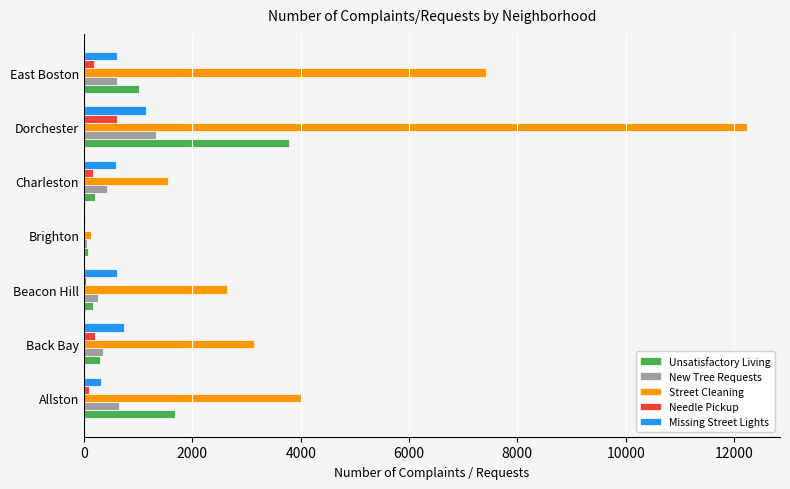

What is the greatest value displayed?

12238